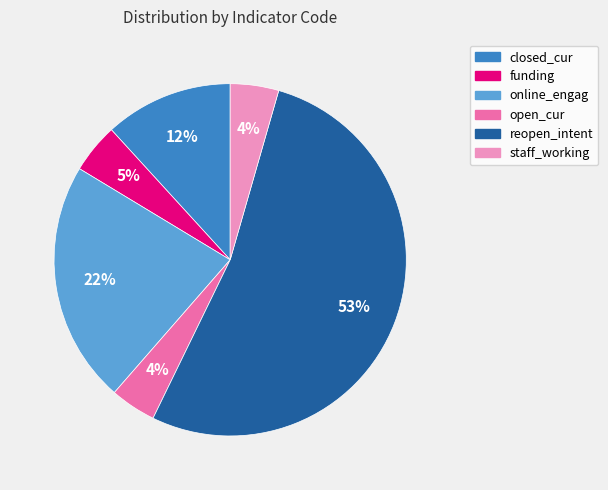

Which has a higher value, funding or online_engag?

online_engag